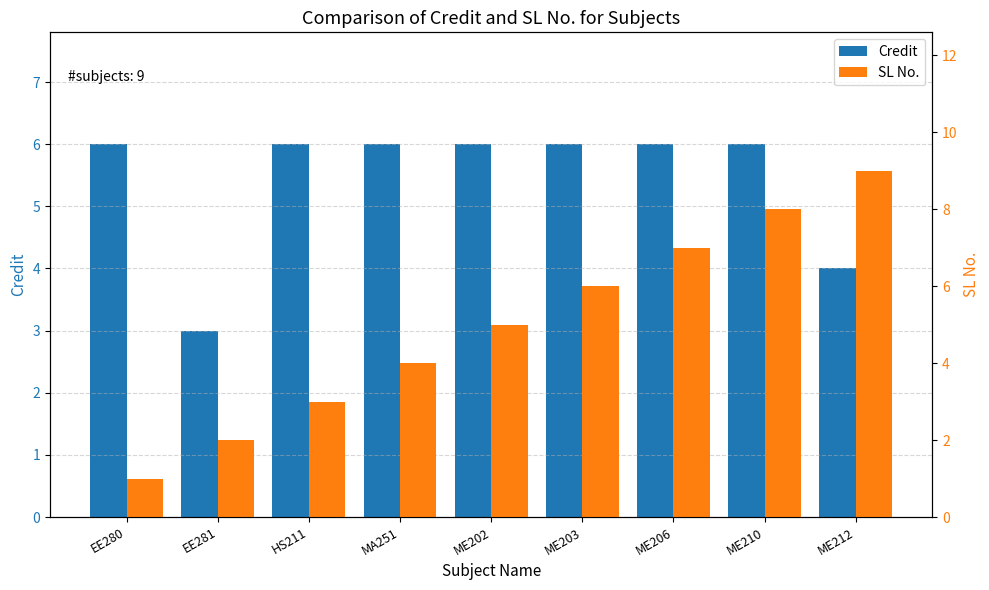

True or false: SL No. has a value of 0 at EE280.

False